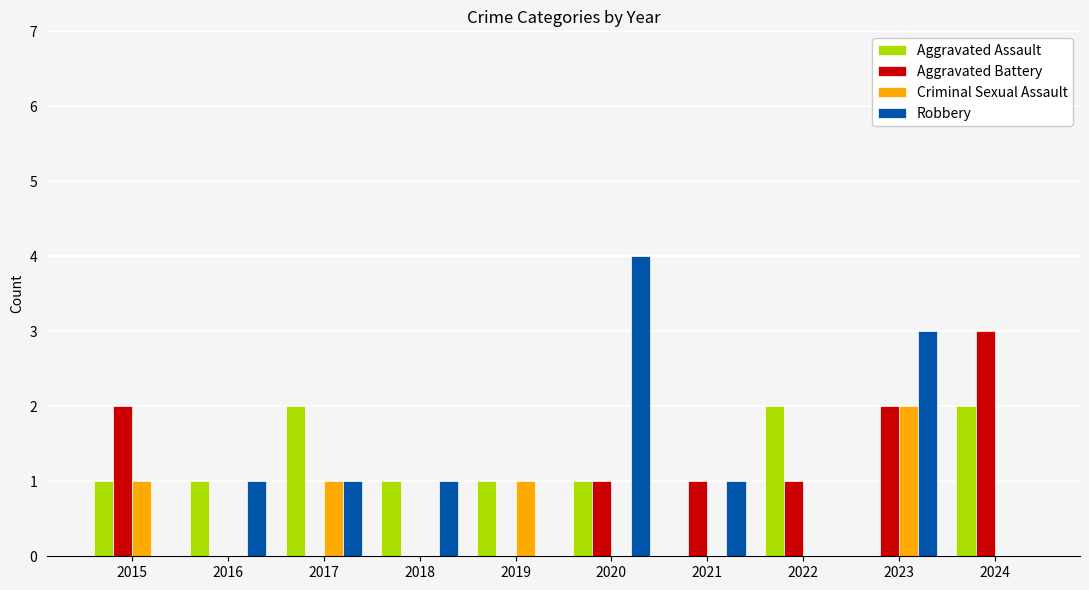

What is the total value across all series at 2015?

4